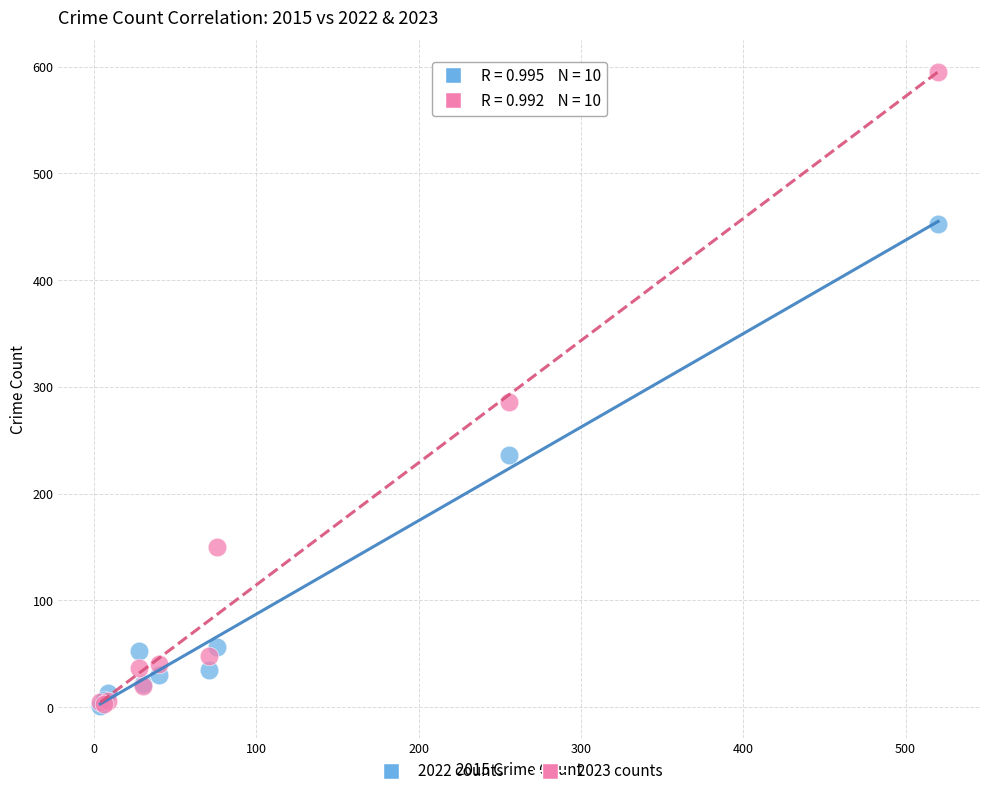

What are all the series names shown in the legend?

2022 counts, 2023 counts